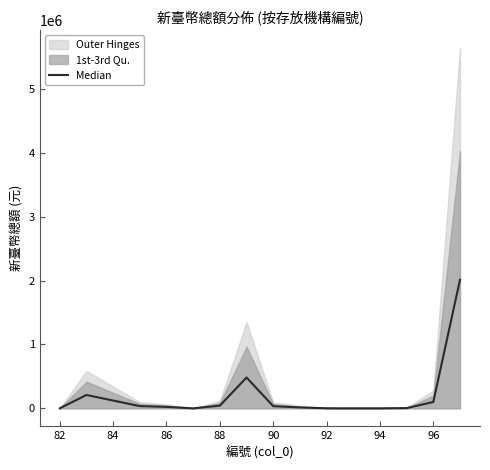

How many categories are shown in the chart?

15